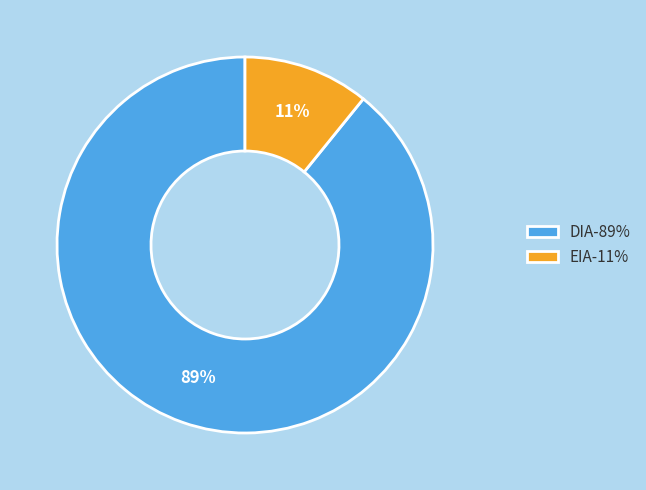

To the nearest percent, what percentage of the pie is EIA?

11%